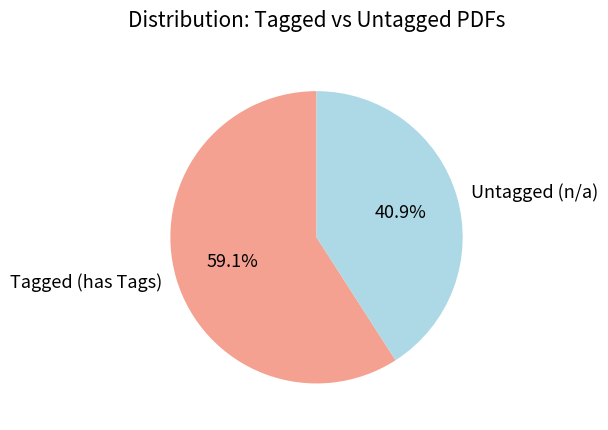

Is the sum of Untagged (n/a) and Tagged (has Tags) greater than half?

Yes